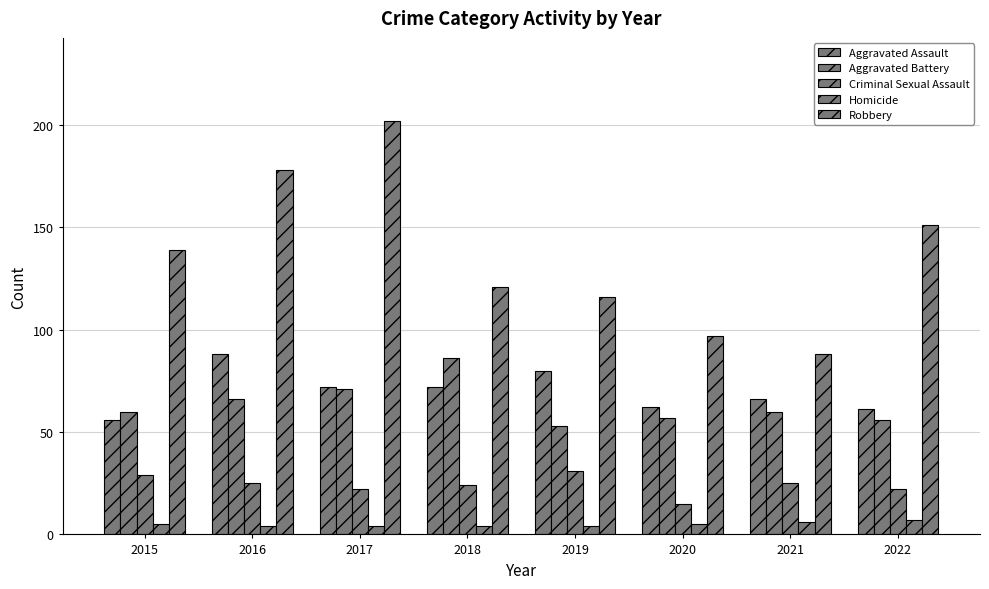

What is the difference between the Aggravated Battery values at 2019 and 2017?

18